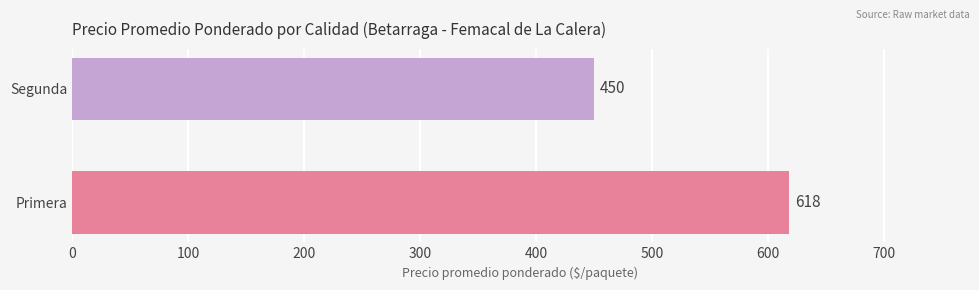

What is the change in value from Primera to Segunda?

-168